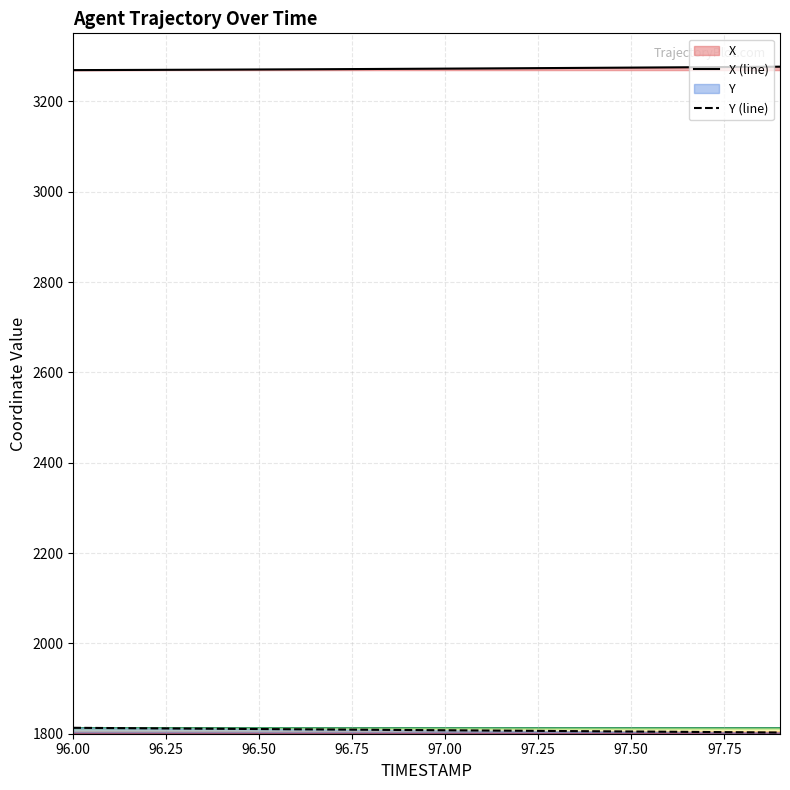

Reading left to right, extract all data points from this chart.

X (line): 3269.1	3269.4	3269.6	3269.9	3270.2	3270.5	3270.9	3271.2	3271.6	3272.0	3272.4	3272.8	3273.3	3273.7	3274.2	3274.7	3275.2	3275.7	3276.2	3276.7
Y (line): 1813.1	1812.6	1812.0	1811.5	1810.9	1810.4	1809.8	1809.3	1808.7	1808.2	1807.7	1807.1	1806.6	1806.0	1805.5	1804.9	1804.4	1803.8	1803.2	1802.7